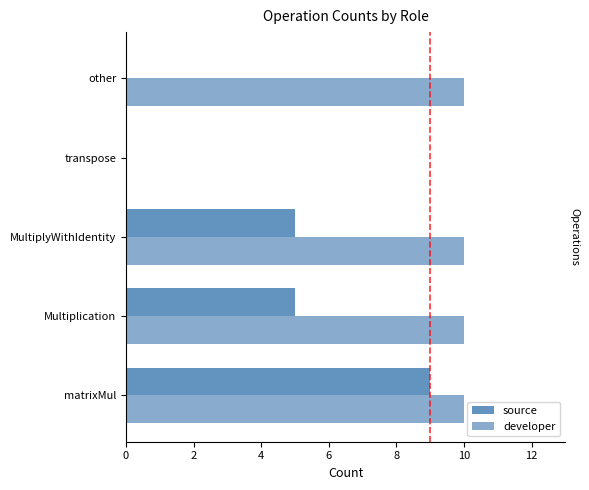

What is the value of the developer bar at the 1st from the left?

10